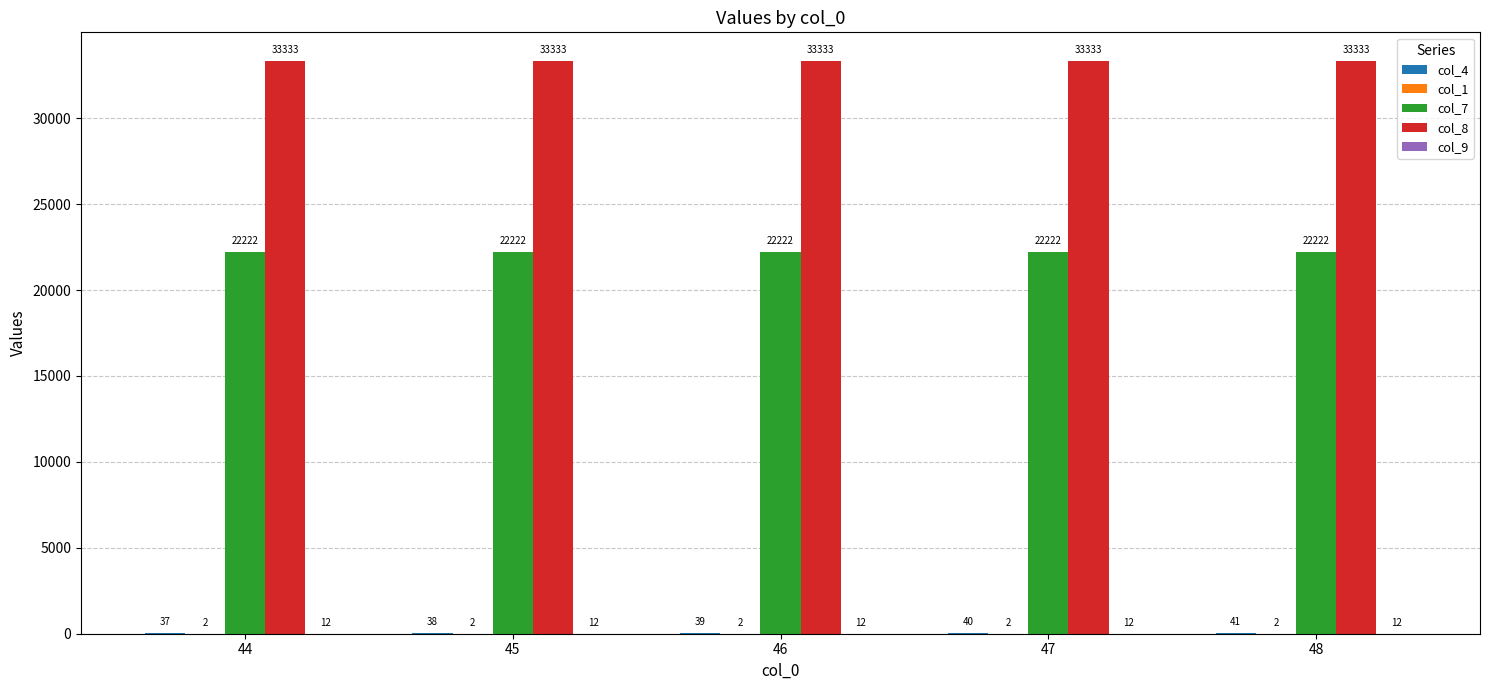

At which category is the sum across all series the highest?

48